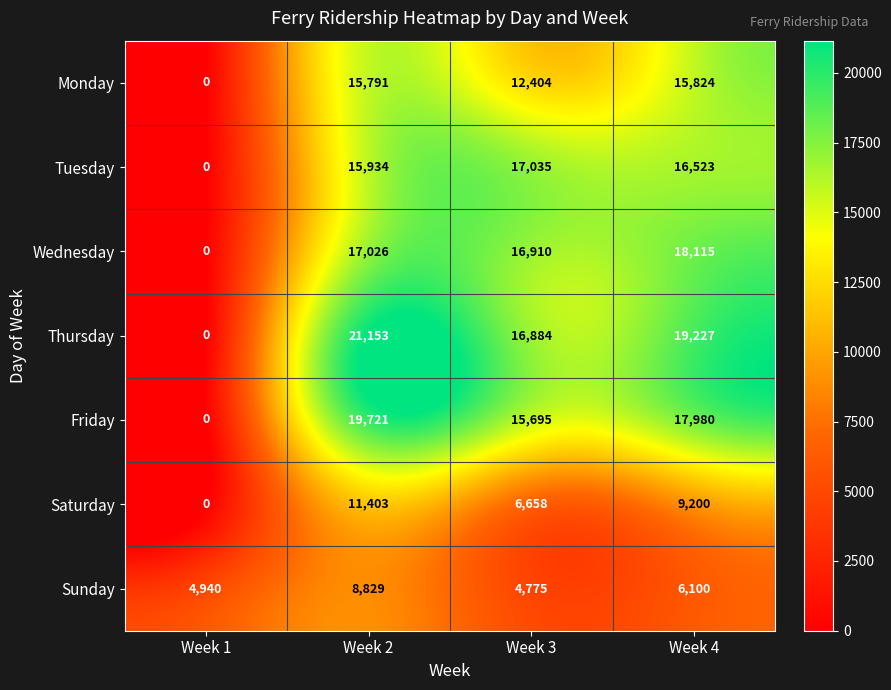

What is the difference between the highest and lowest values at Week 2?

12324